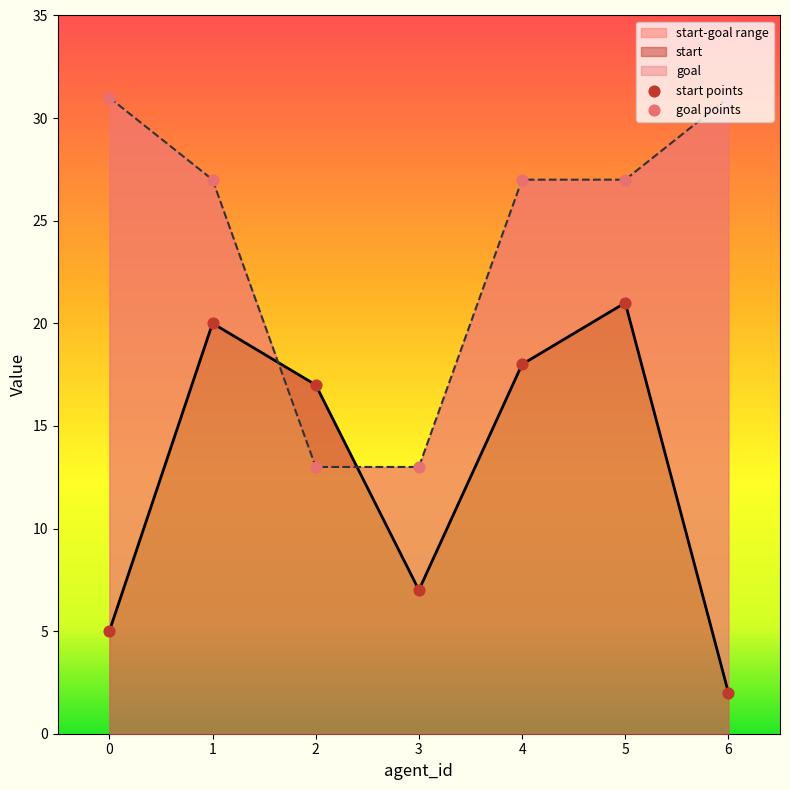

What is the total value across all series at 0?

36